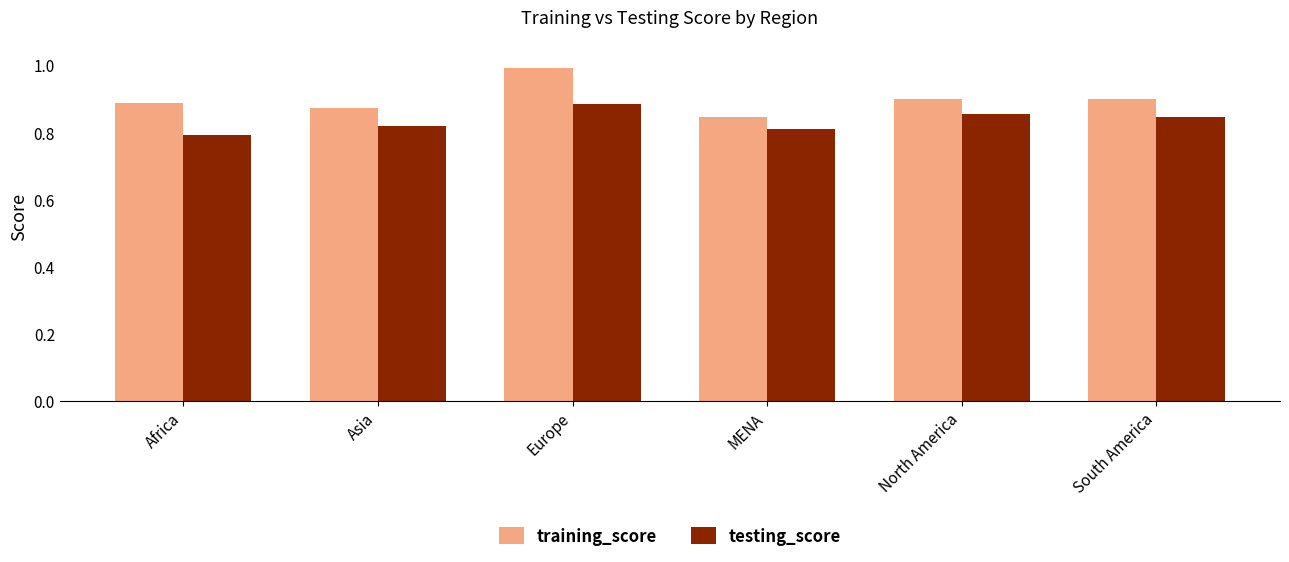

What is the maximum value for training_score?

1.0